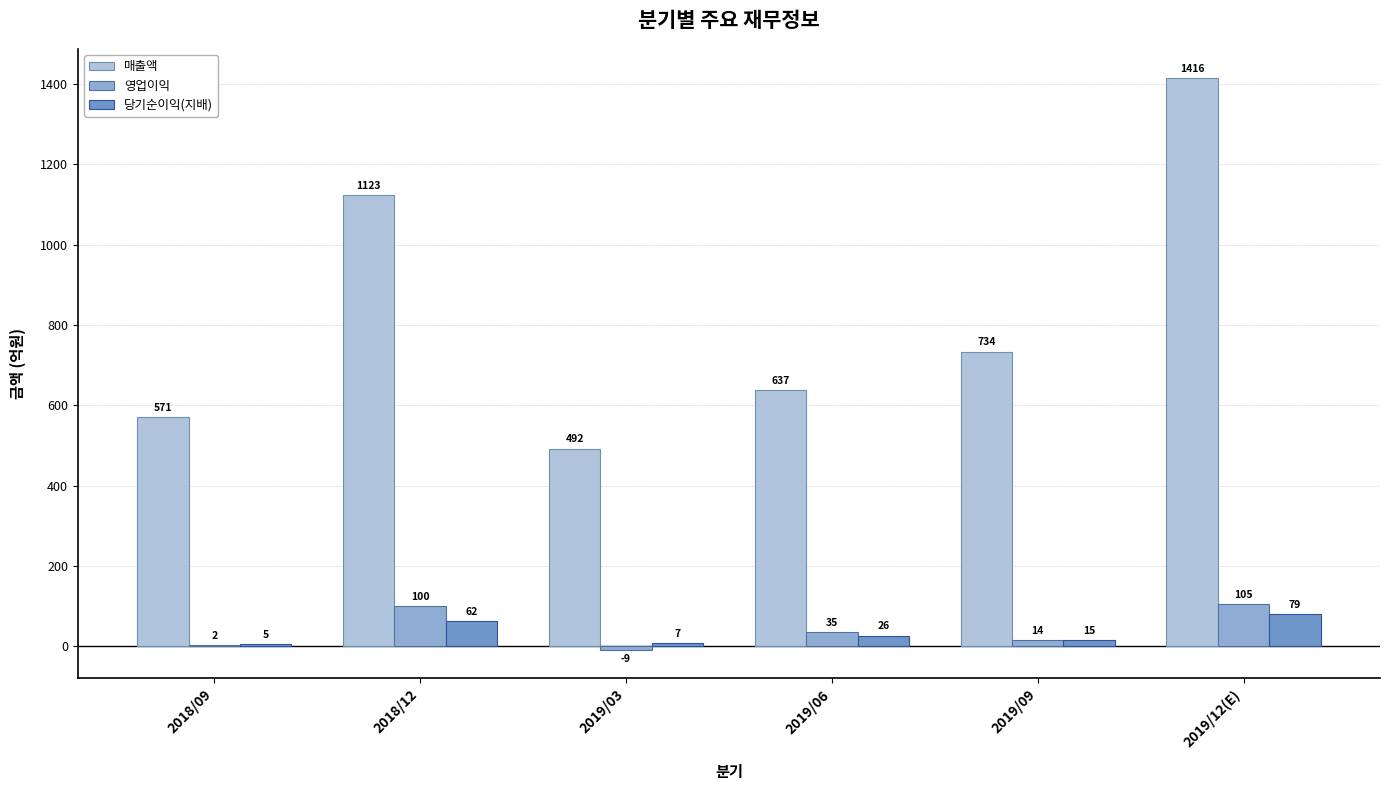

What is the maximum value shown in the chart?

1416